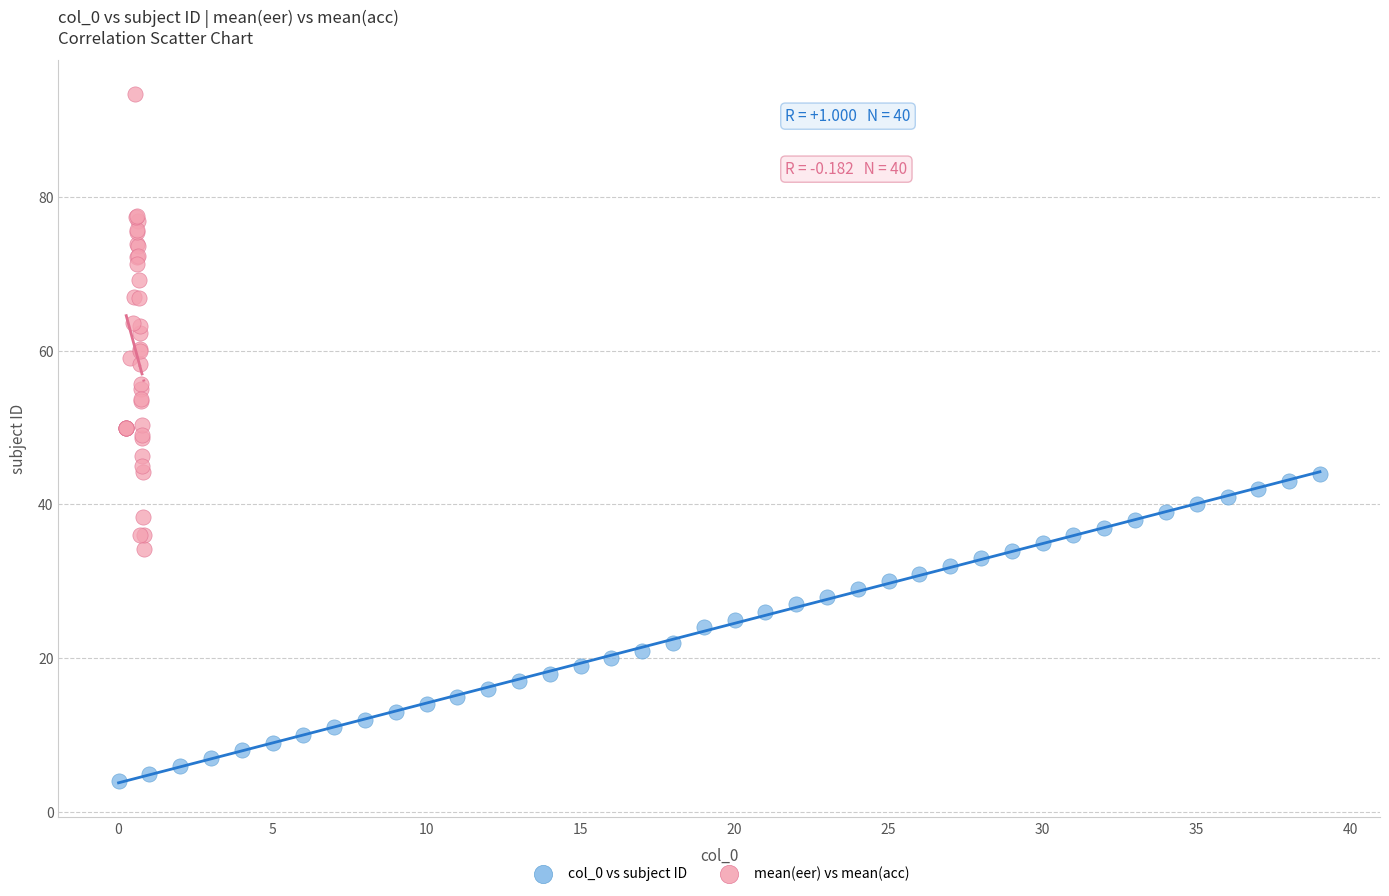

Which series has the widest spread of Y values?

mean(eer) vs mean(acc)